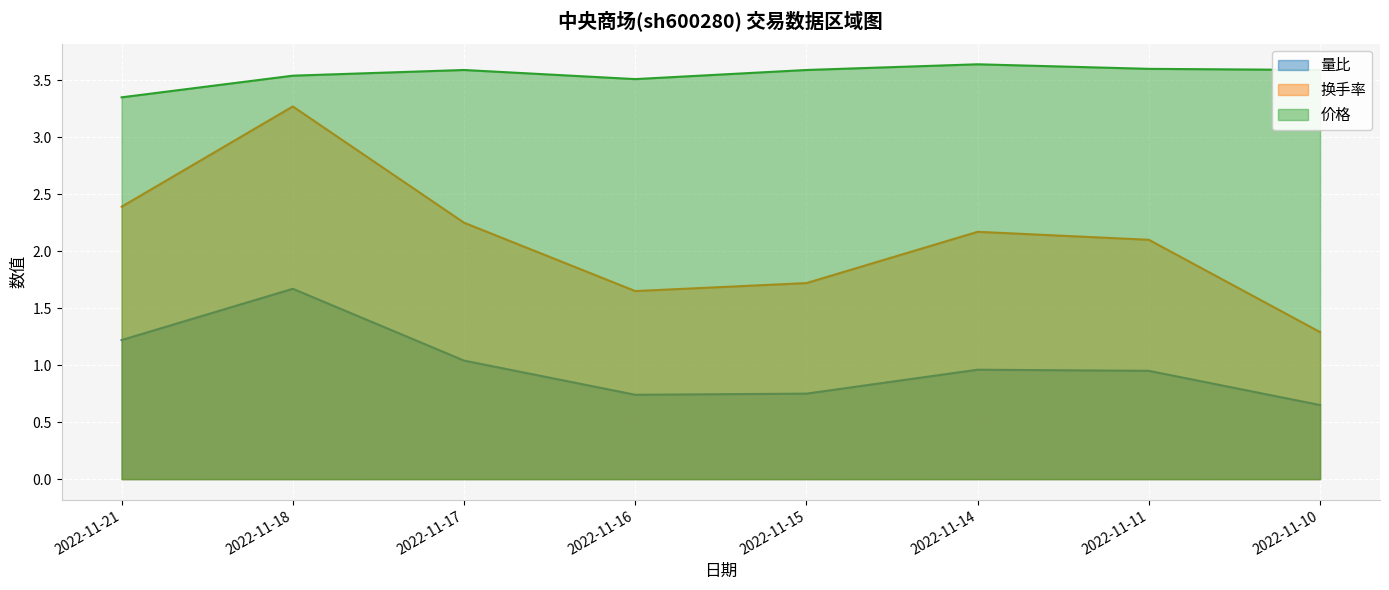

What is the total value across all series at 2022-11-17?

6.9